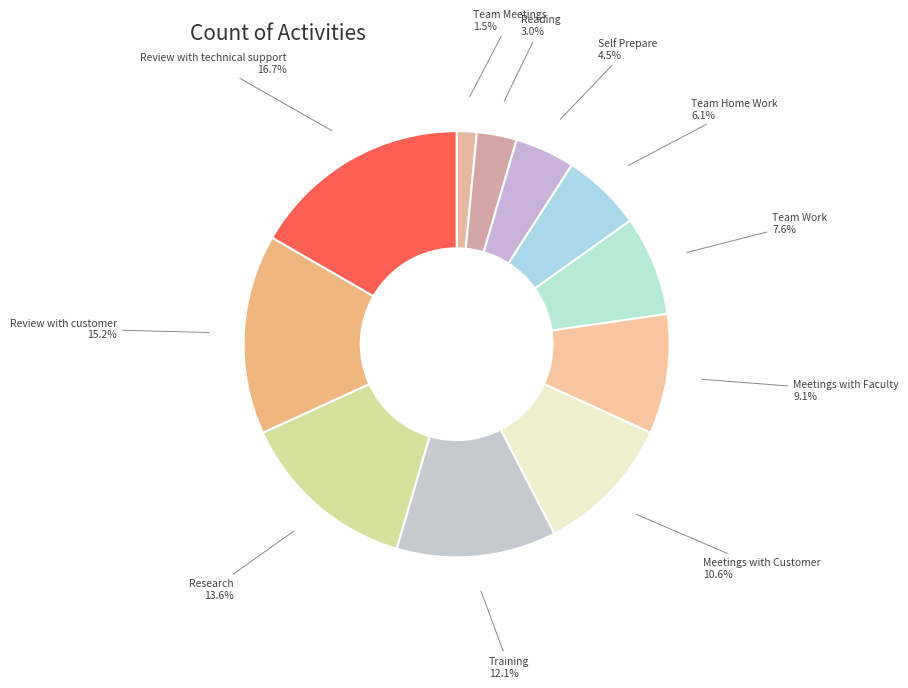

To the nearest percent, what portion does Meetings with Faculty represent?

9%